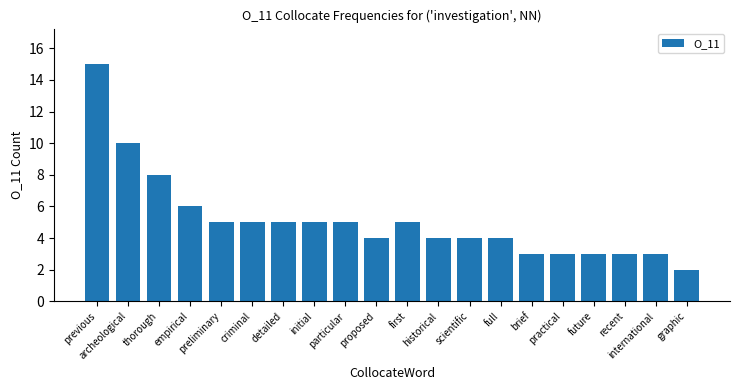

What is the label of the 3rd bar from the left?

thorough